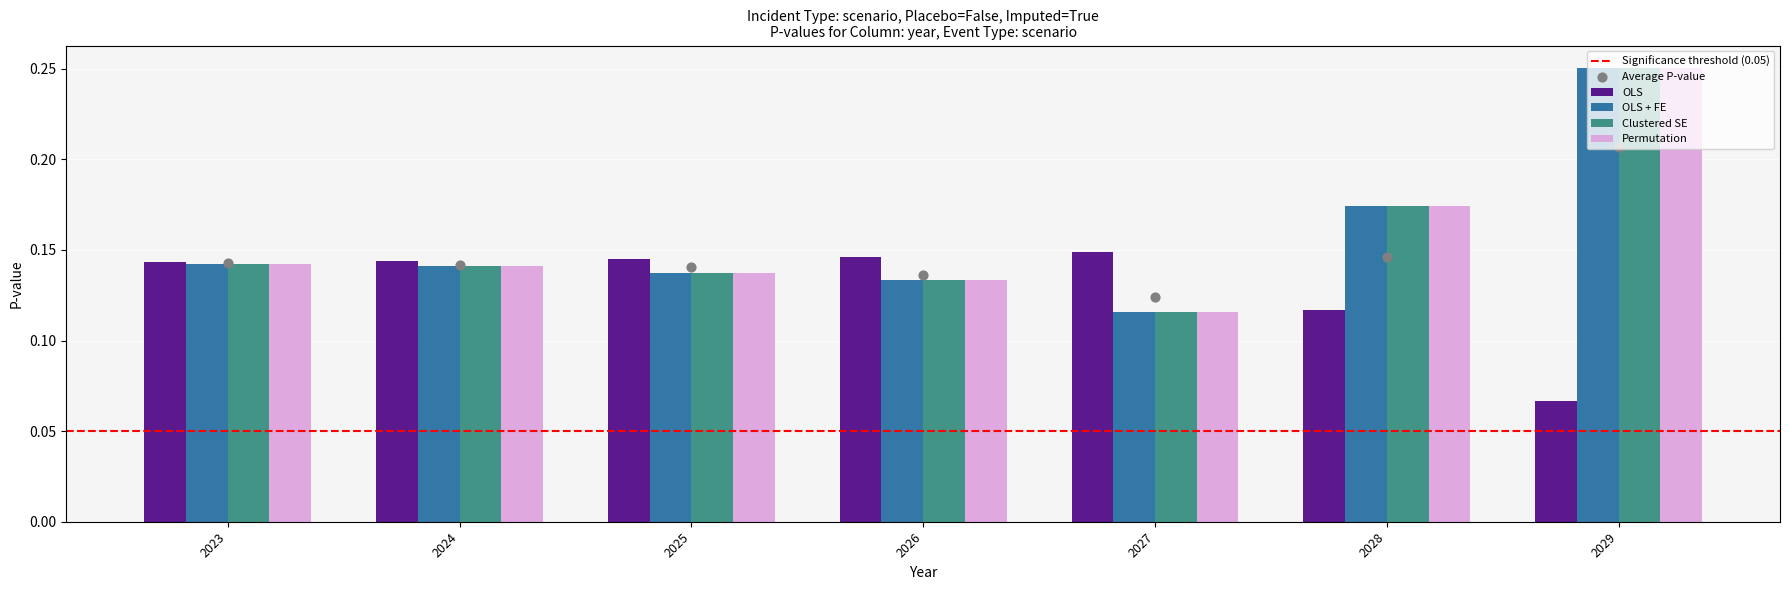

What are all the series names shown in the legend?

OLS, OLS + FE, Clustered SE, Permutation